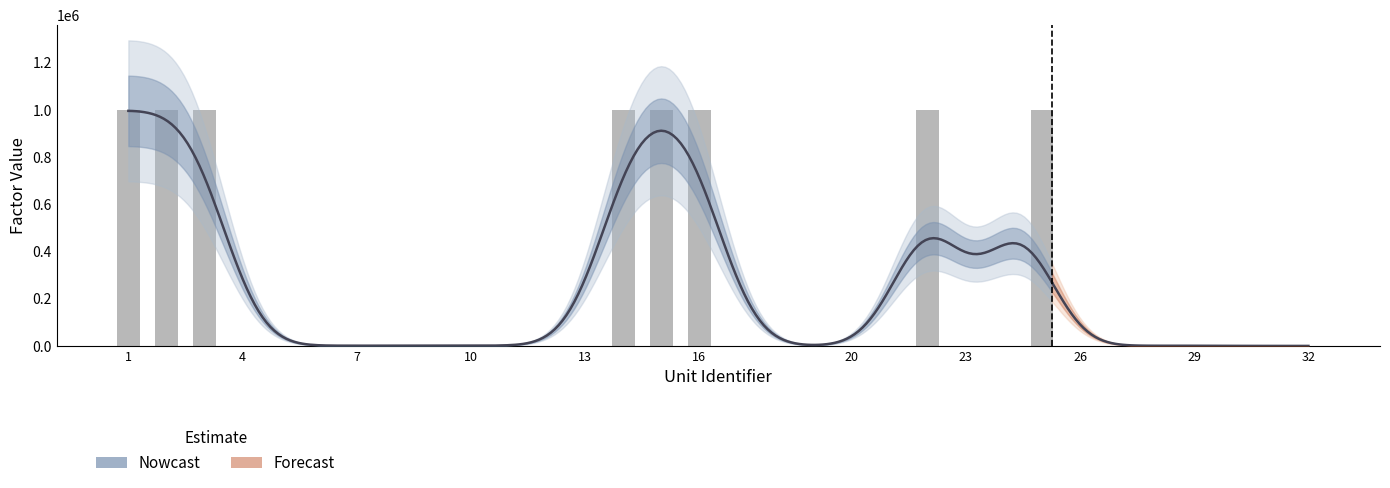

What is the average value?

258391